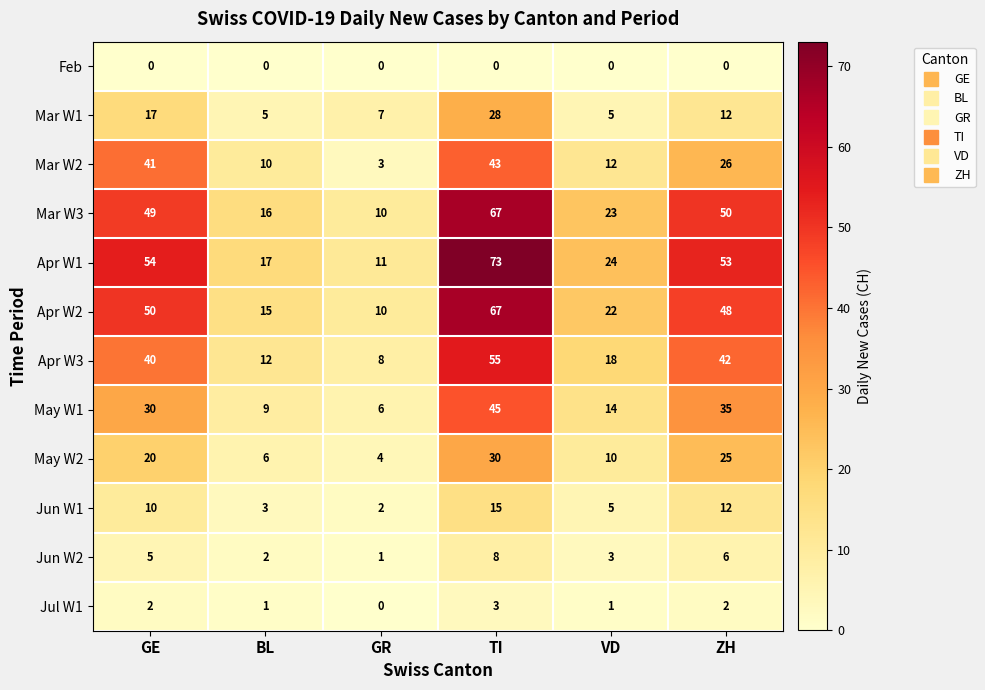

What is the sum of all Jun W1 values?

47